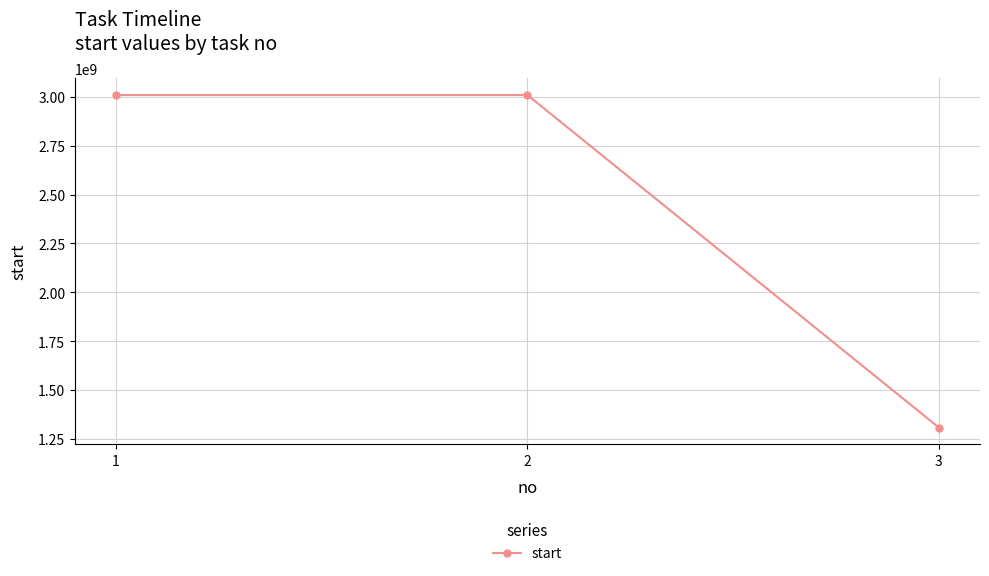

What is the smallest value displayed?

1308221540